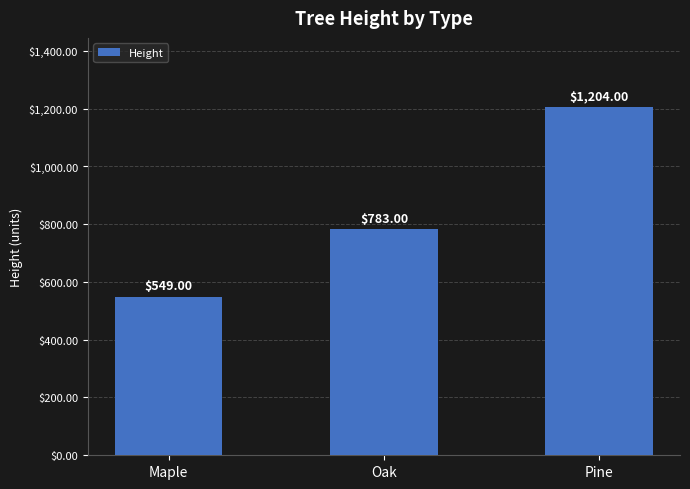

What position from the left is Pine?

3